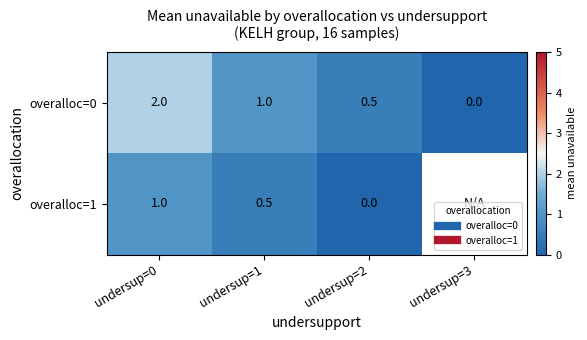

Which series has the widest spread of values?

overalloc=0